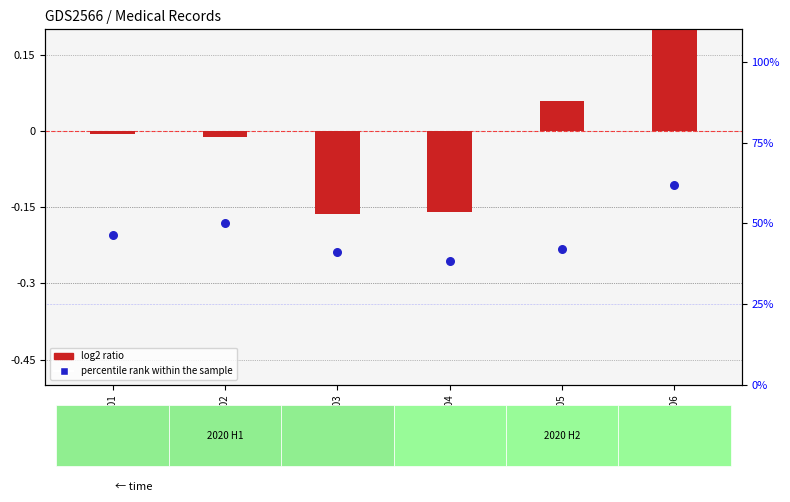

Which series contains the highest Y value?

percentile rank within the sample